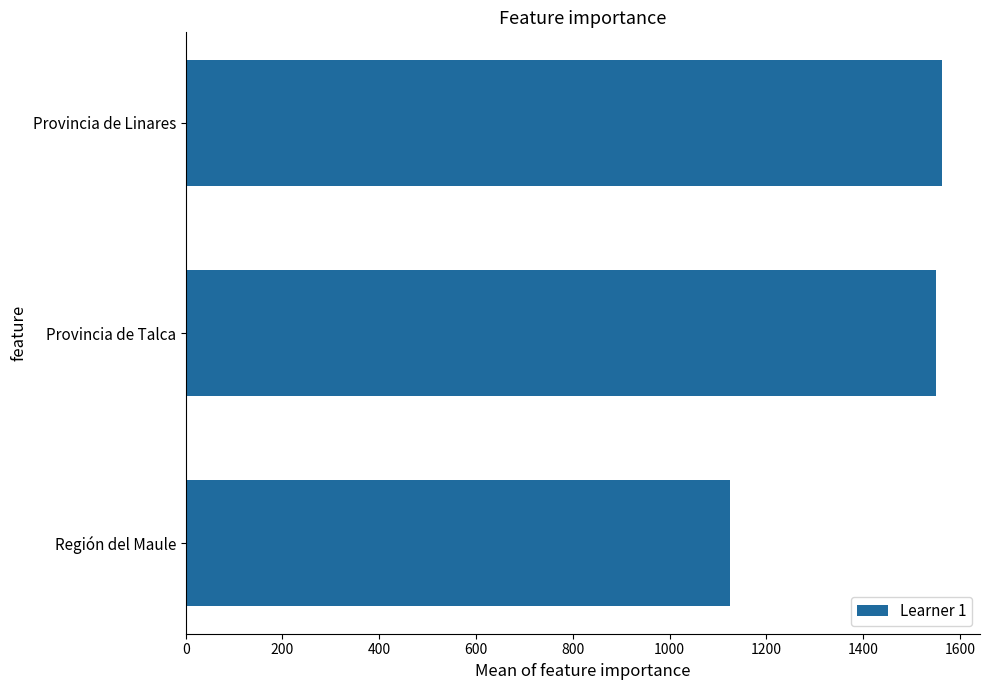

What is the change in value from Provincia de Linares to Región del Maule?

-438.4